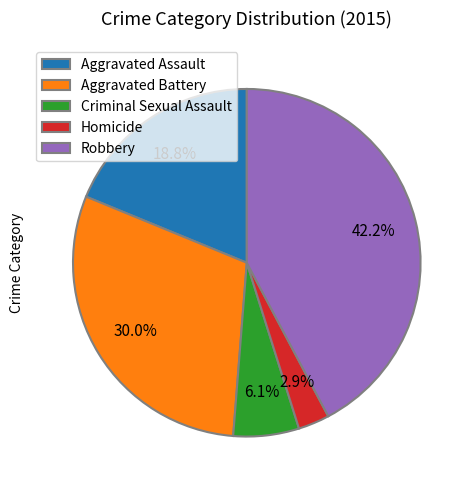

Is Robbery the majority of the pie?

No